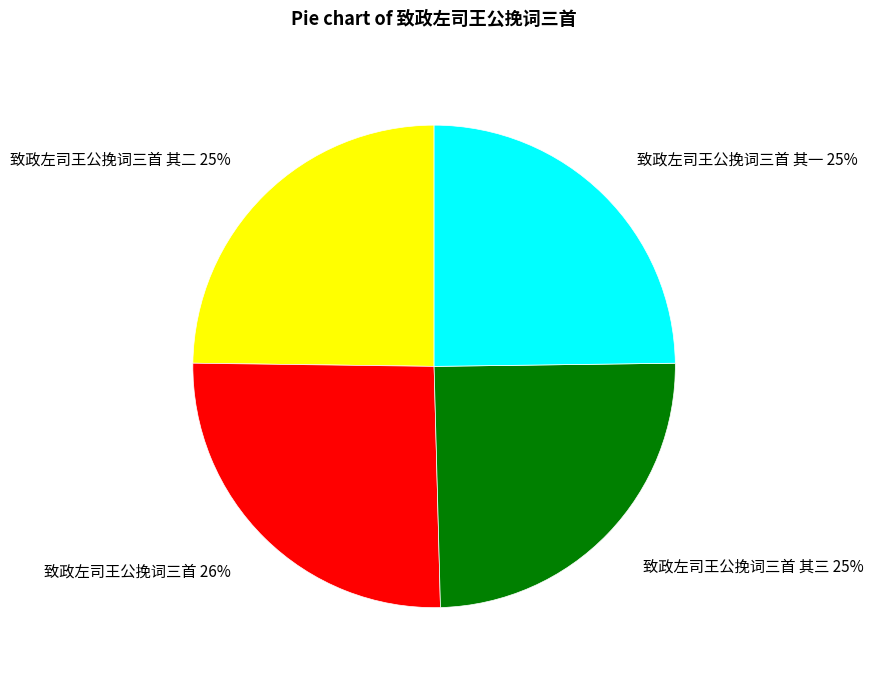

To the nearest percent, what portion does 致政左司王公挽词三首 其二 represent?

25%